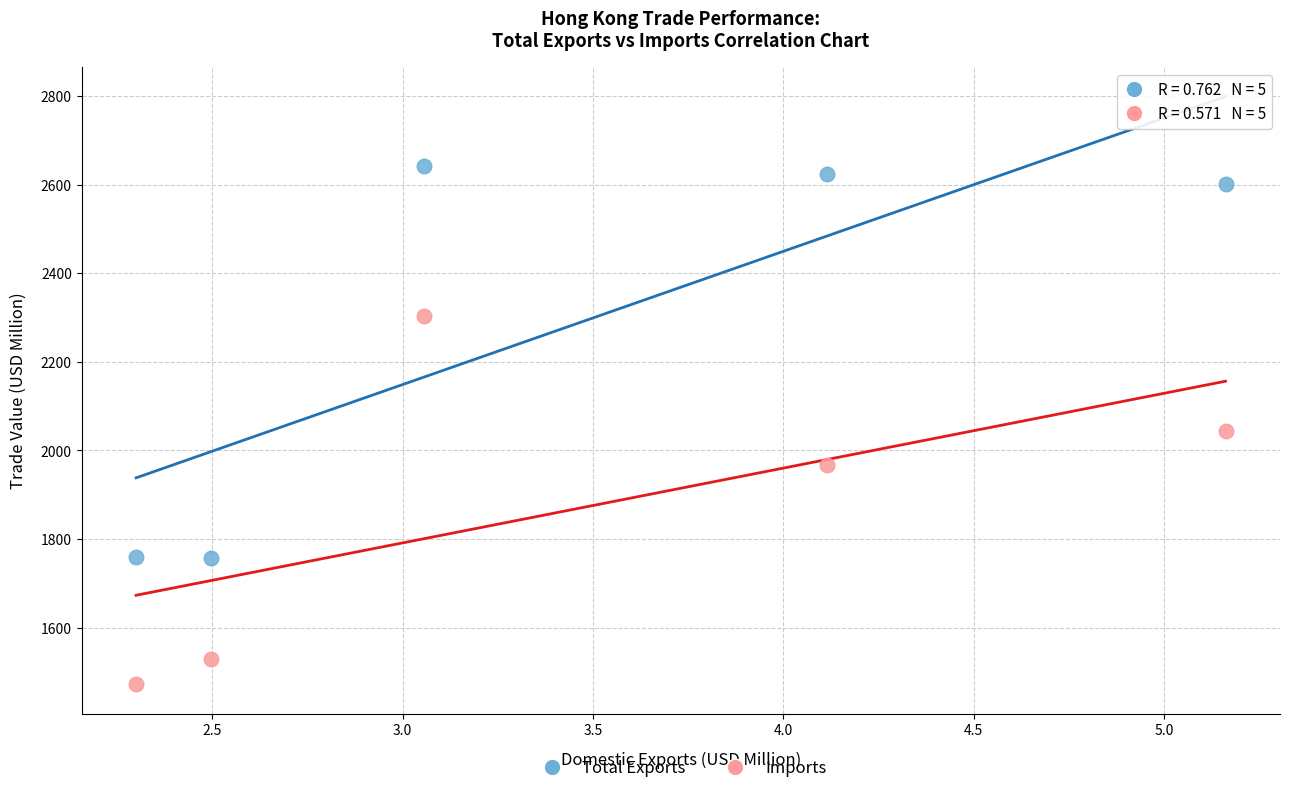

In the Imports series, what Y value is closest to 1887?

1966.9